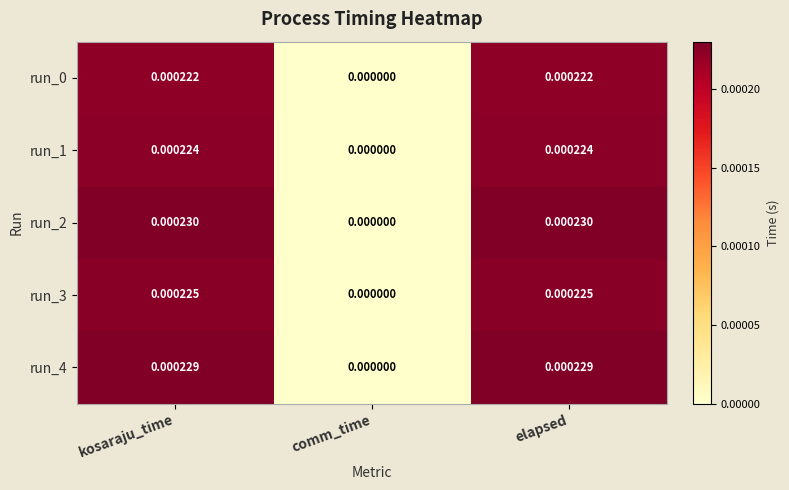

Is the value of run_2 at kosaraju_time greater than the value of run_1 at kosaraju_time?

Yes